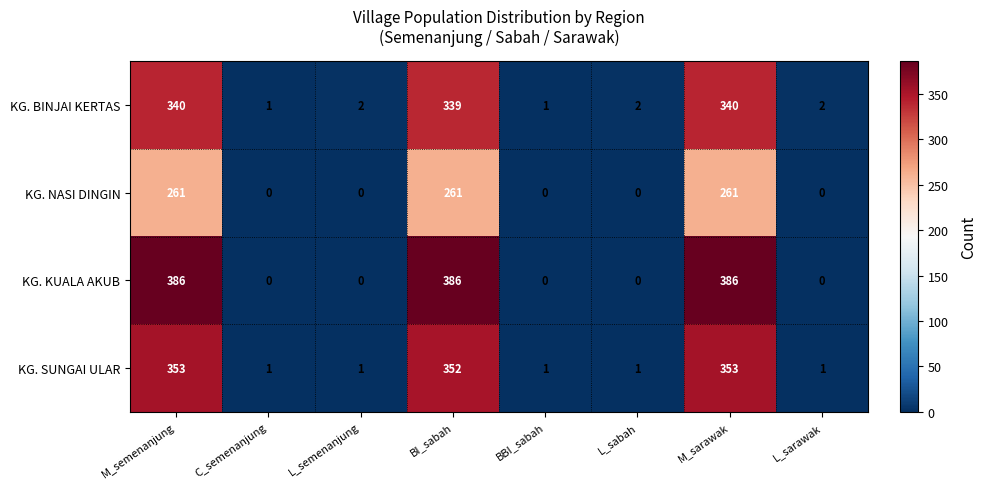

What is the difference between the maximum and minimum values in the KG. NASI DINGIN series?

261